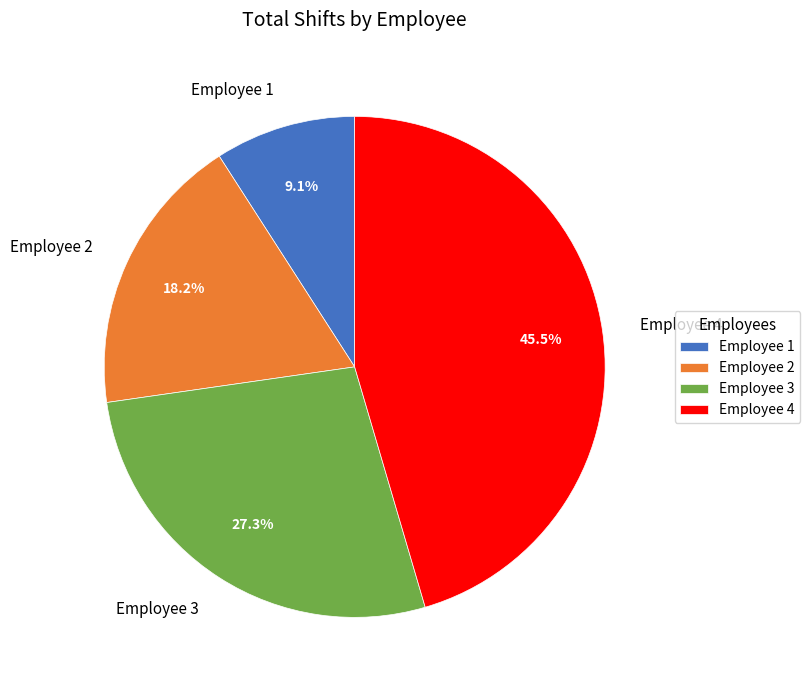

Is there a majority slice in this chart?

No